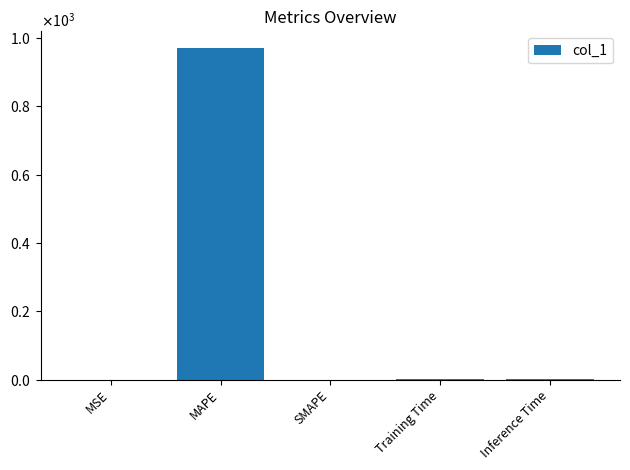

What position from the left is MAPE?

2